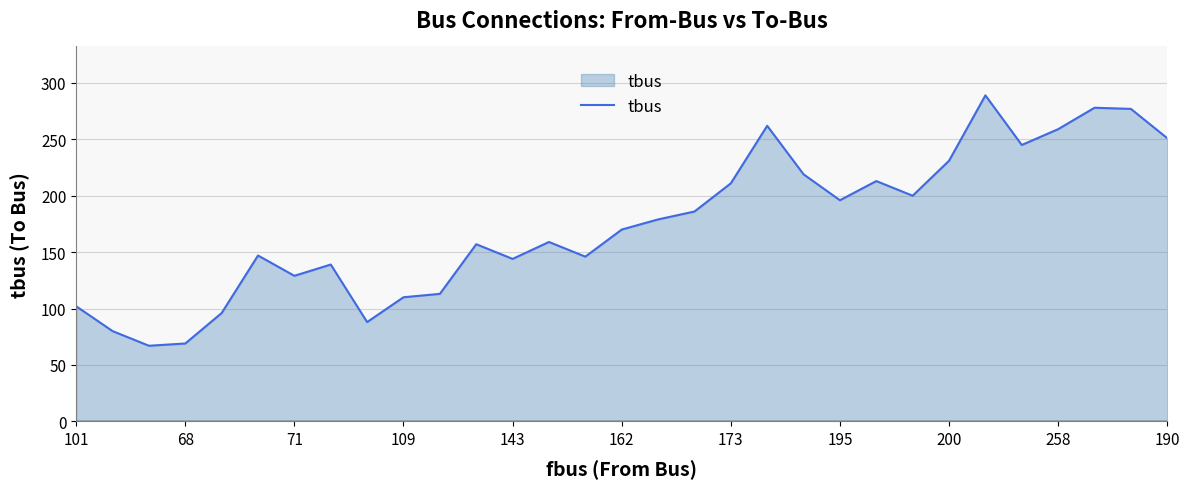

What is the sum of all values?

5412